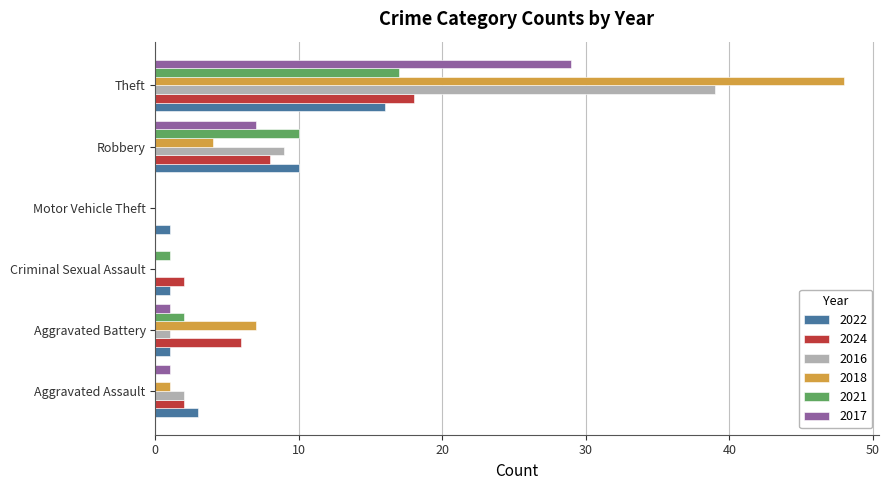

Which category has the highest value across all series?

Theft